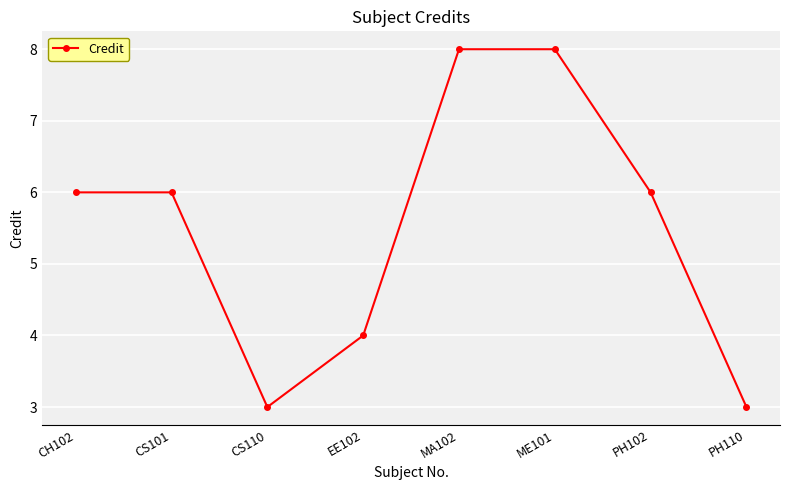

What is the greatest value displayed?

8